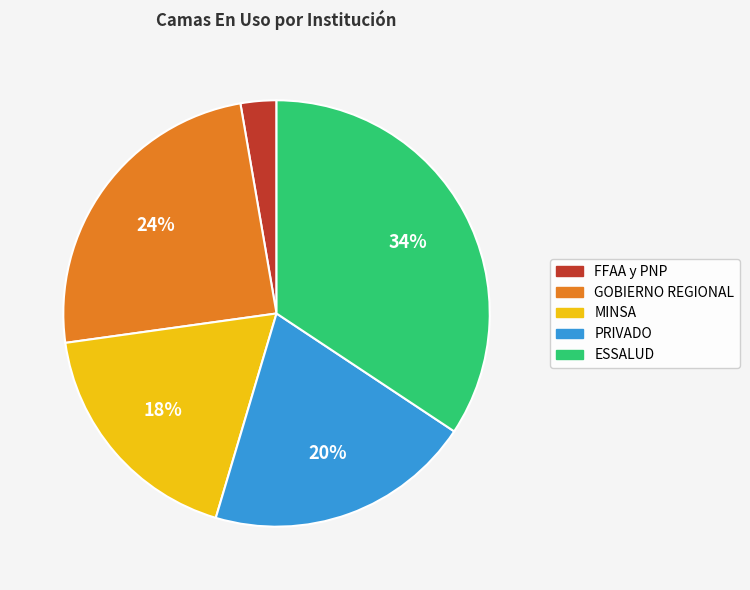

Is the sum of MINSA and PRIVADO greater than half?

No